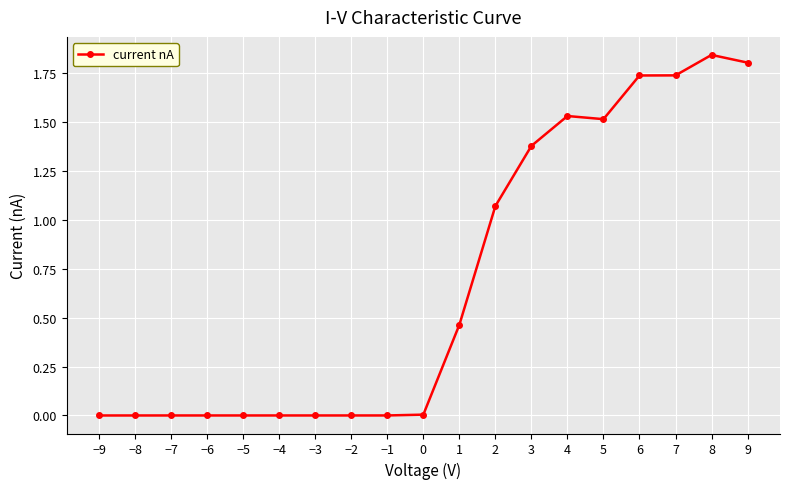

What is the sum of all values?

13.1